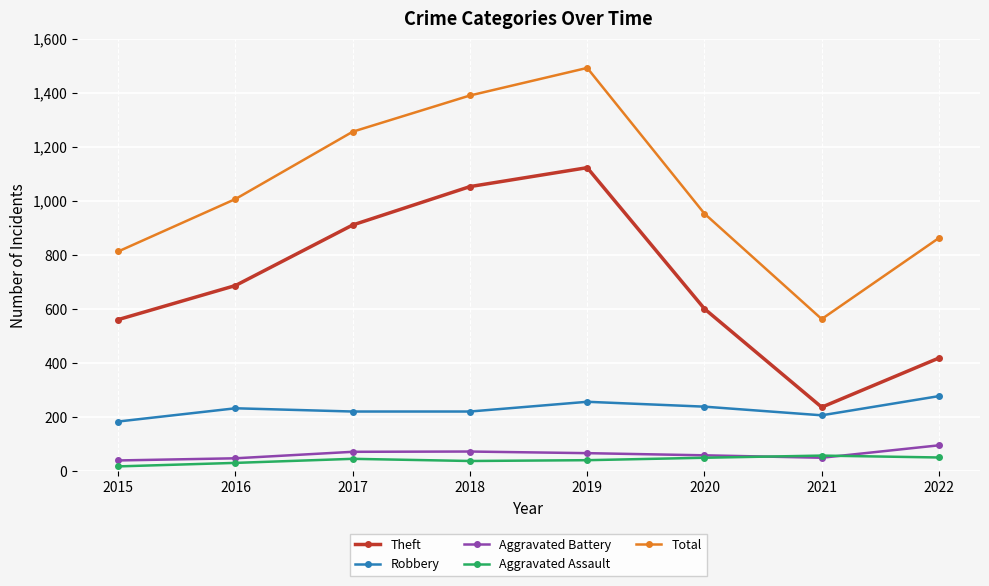

What is the smallest value displayed?

18